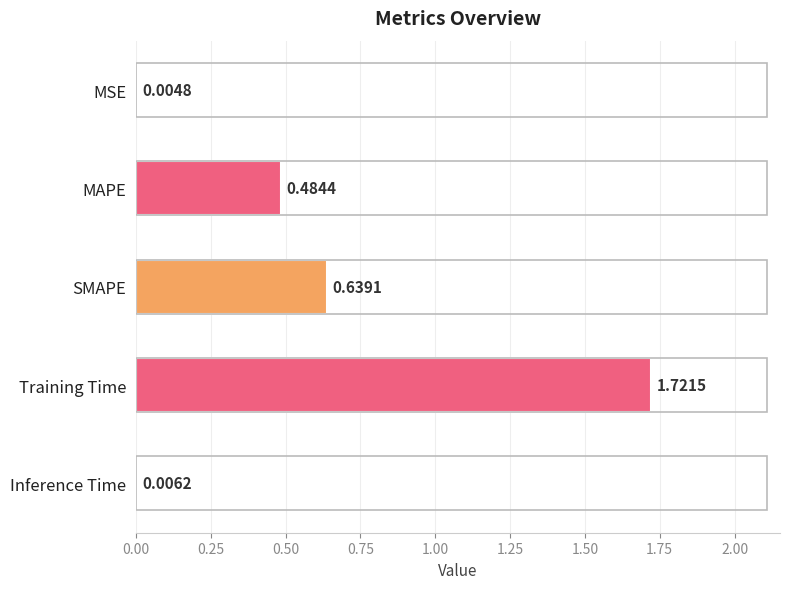

What is the change in value from MSE to Training Time?

+1.7